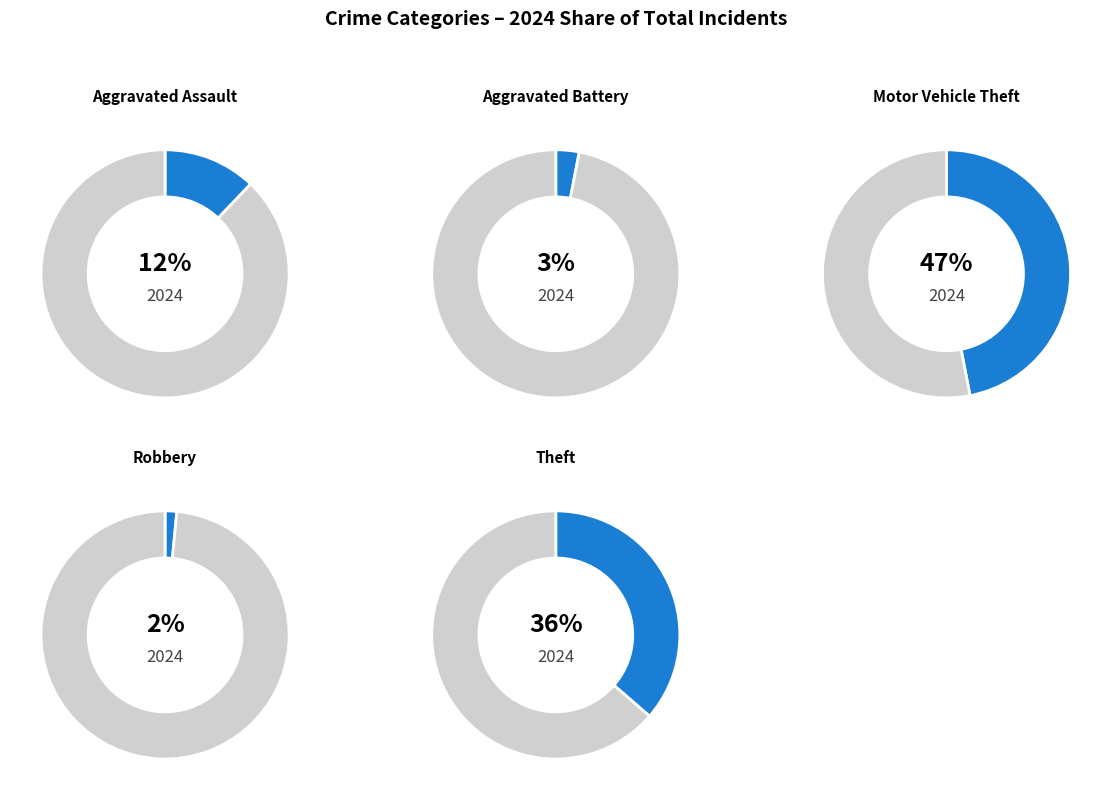

To the nearest percent, what is the average slice percentage?

20%